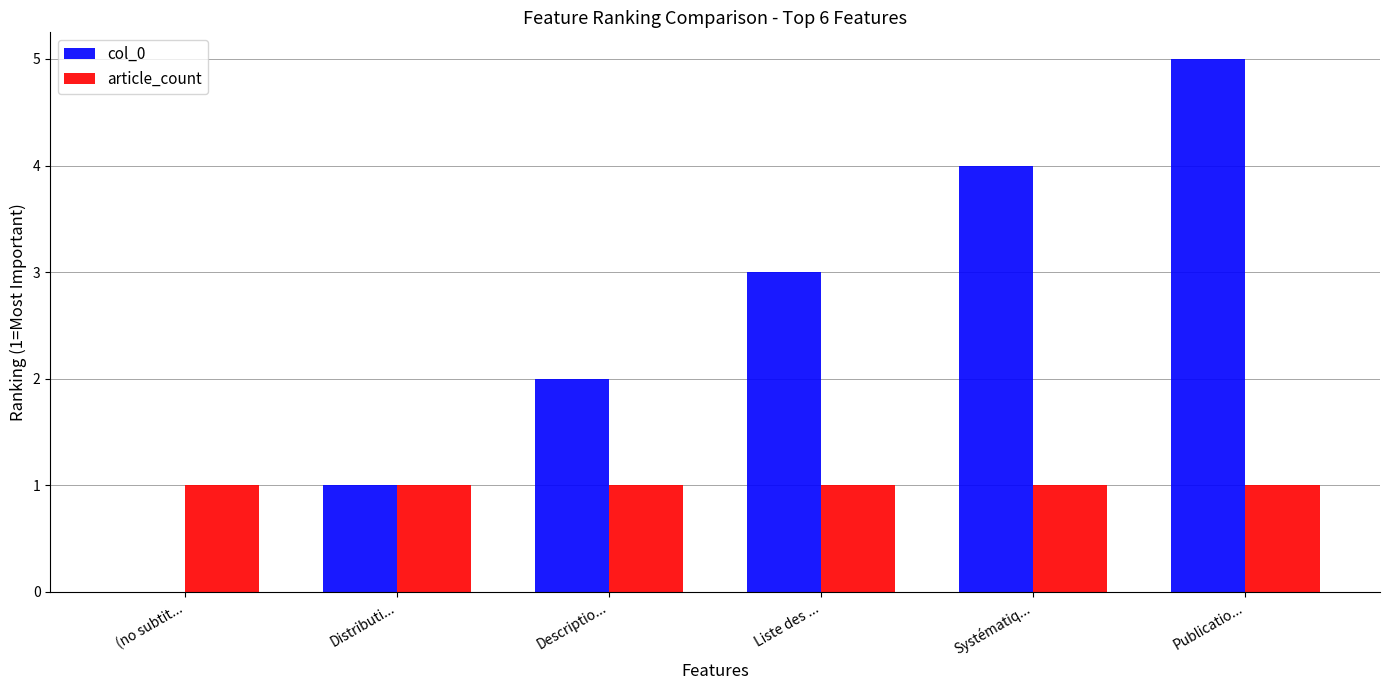

The value of col_0 at Liste des ... is 3. True or false?

True